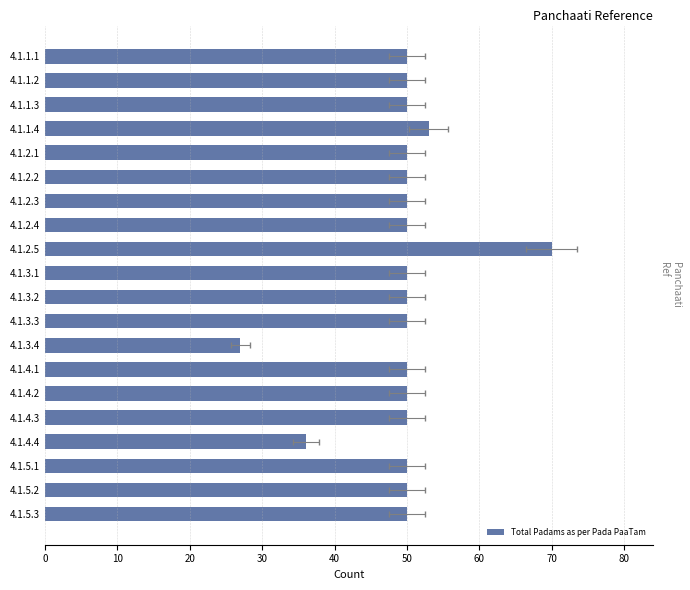

What is the maximum value shown in the chart?

70